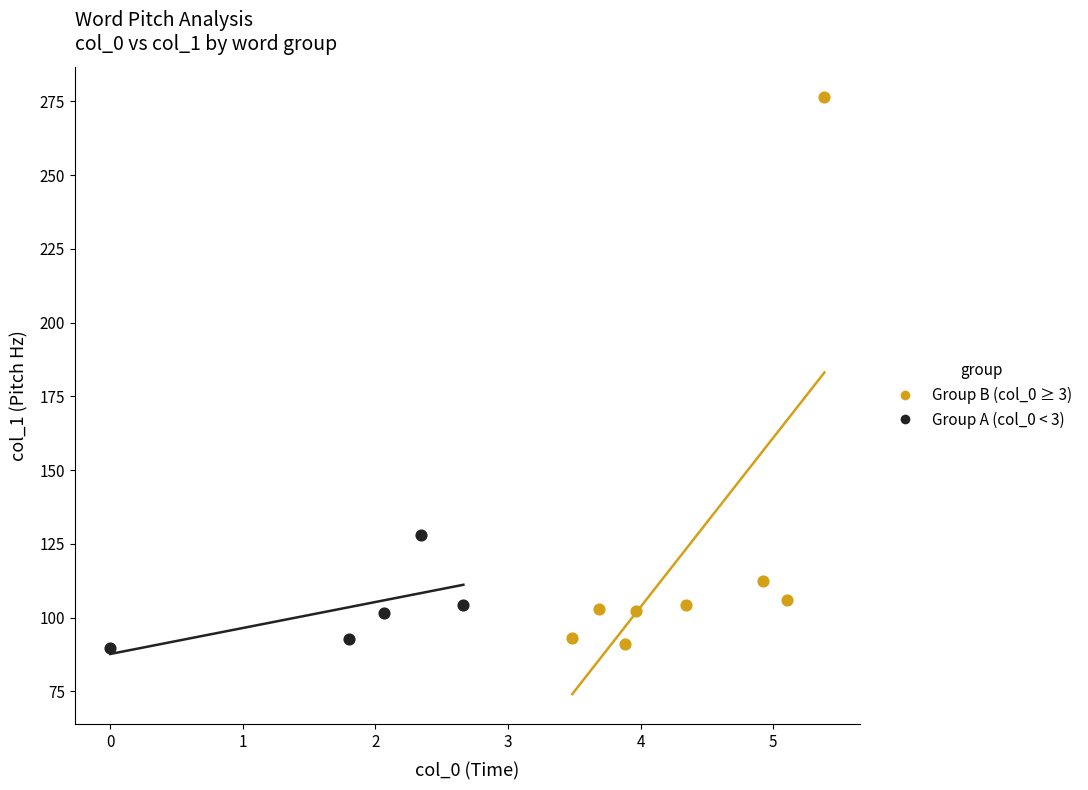

Which series has the widest spread of Y values?

Group B (col_0 ≥ 3)